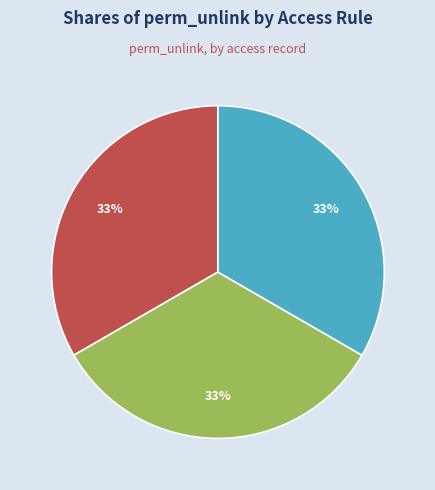

To the nearest percent, what is the average slice percentage?

33%